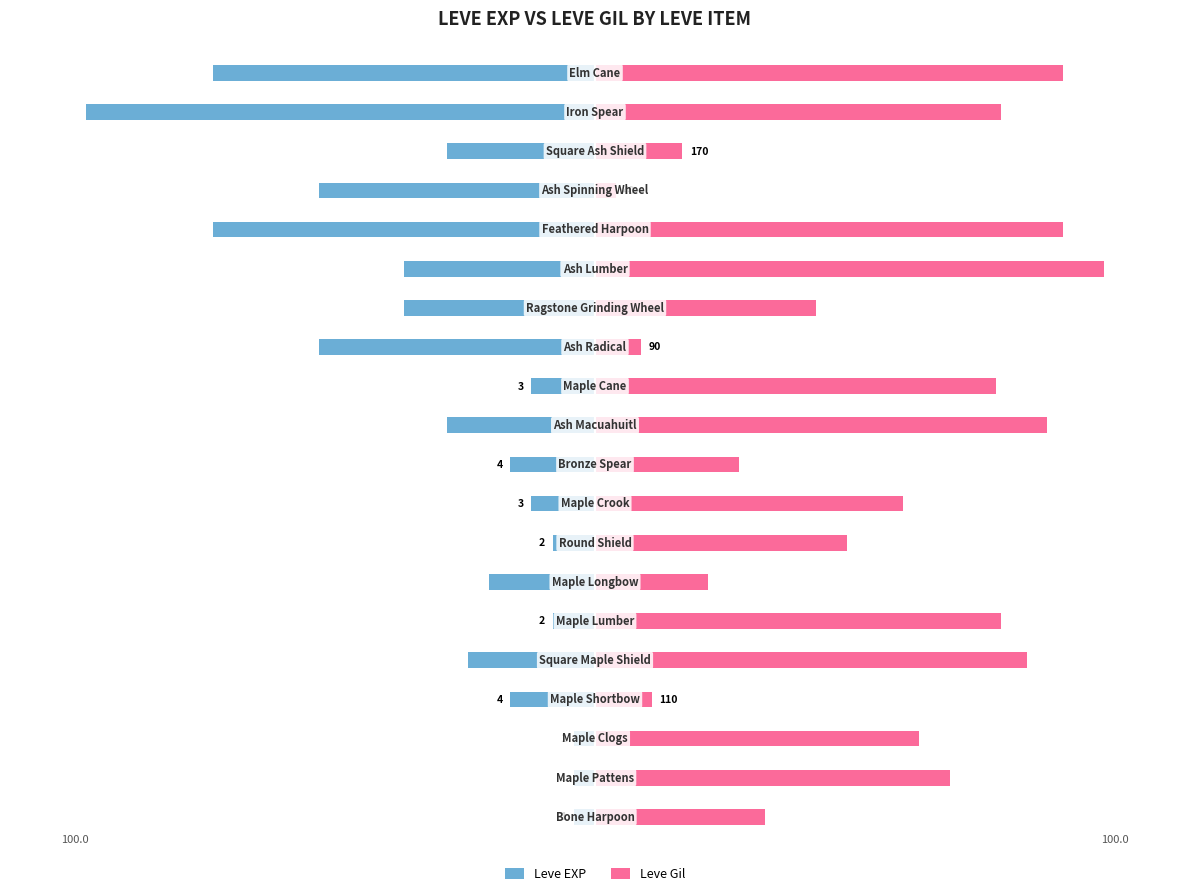

True or false: Leve EXP has a value of -79.3 at 12.

False